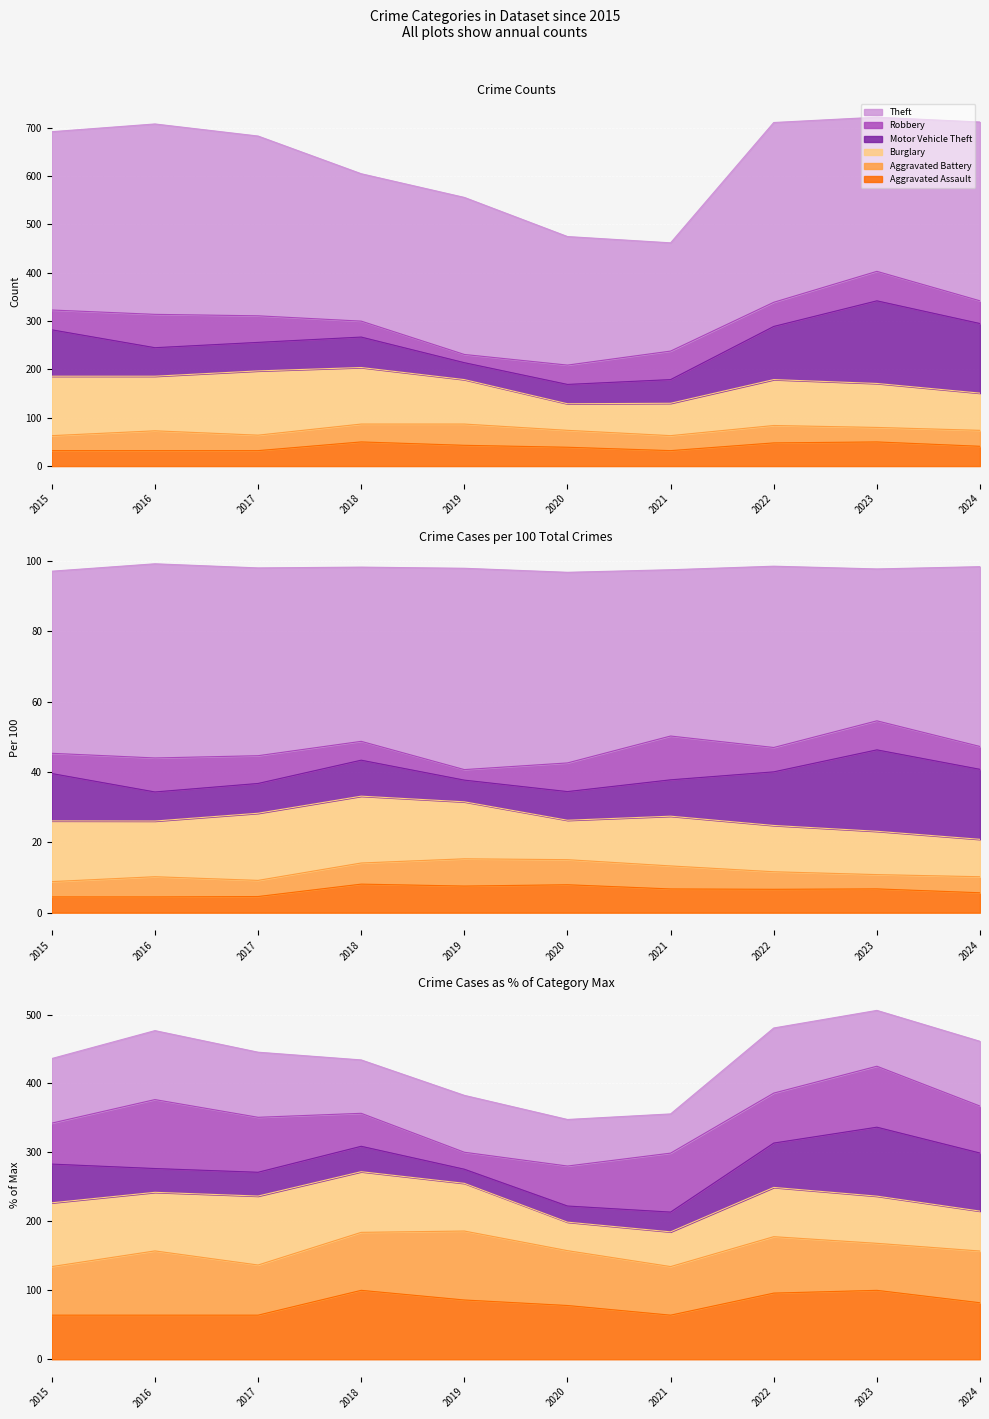

Which series ends up on top after the final intersection of Aggravated Battery and Robbery?

Robbery